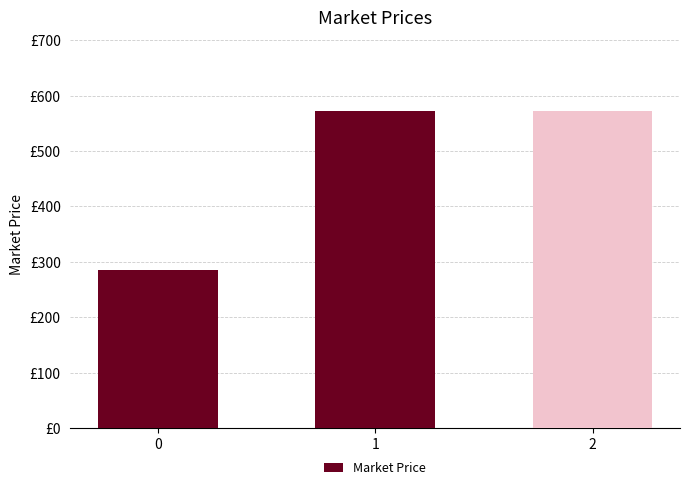

How many distinct data groups are displayed?

1